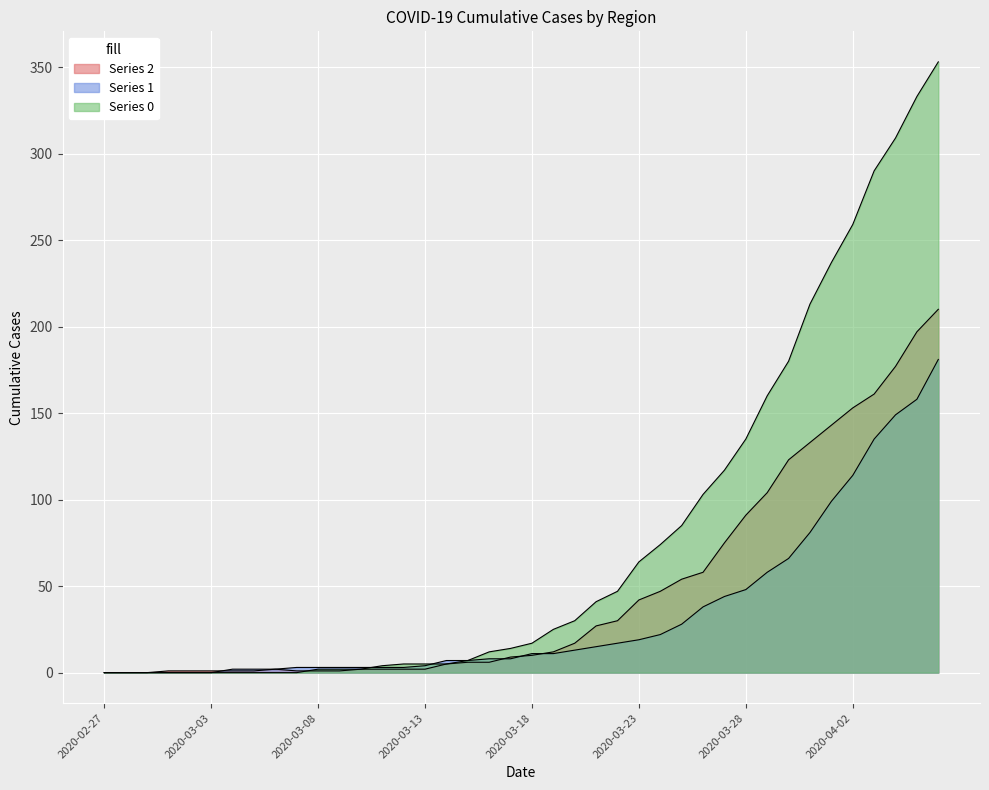

The value of 1 at 2020-03-17 is 5. True or false?

False